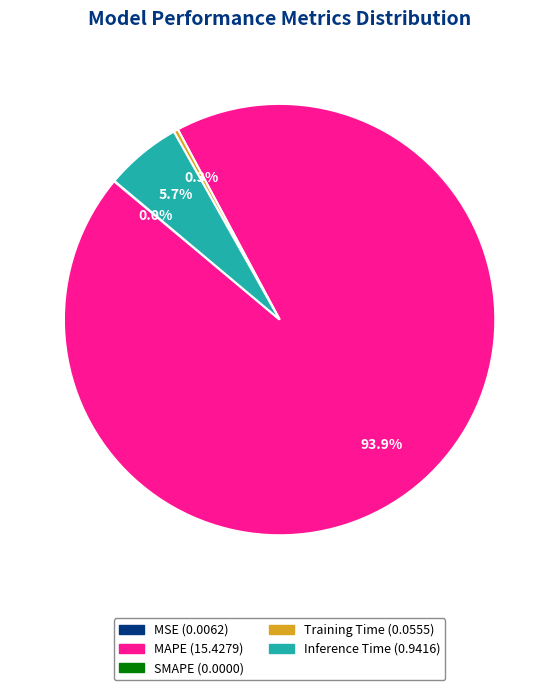

Does any single category account for the majority?

Yes